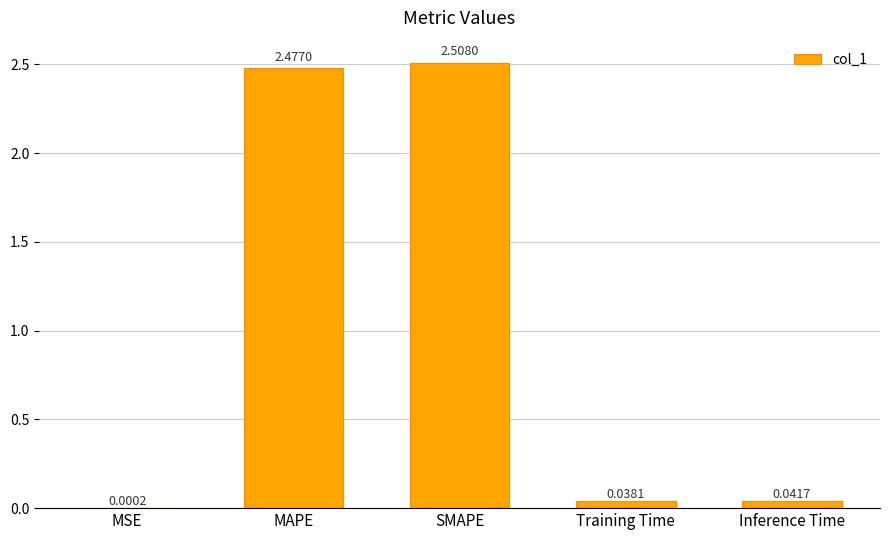

At which label is the value closest to 1?

Inference Time